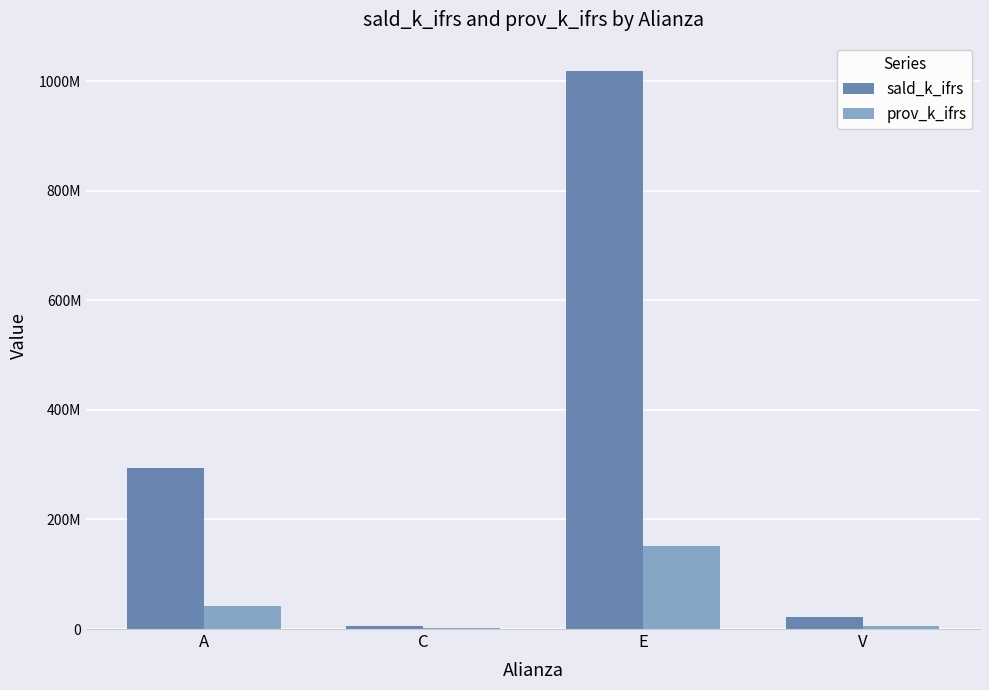

What is the label of the 4th bar from the right?

A